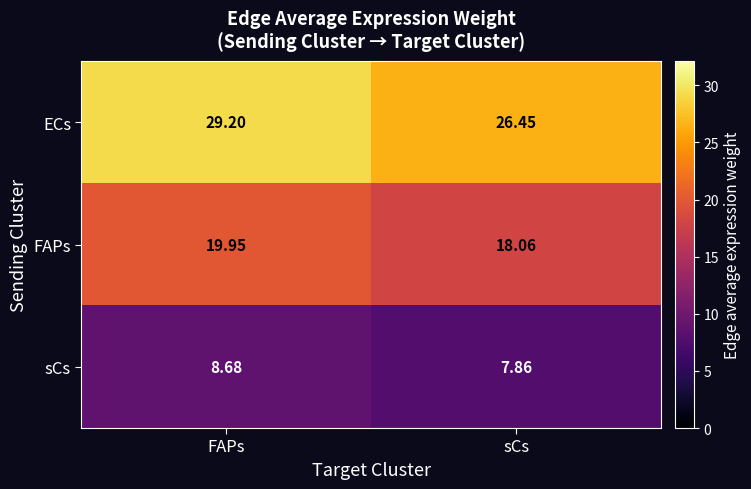

Rank the series by their maximum value, from lowest to highest.

sCs, FAPs, ECs